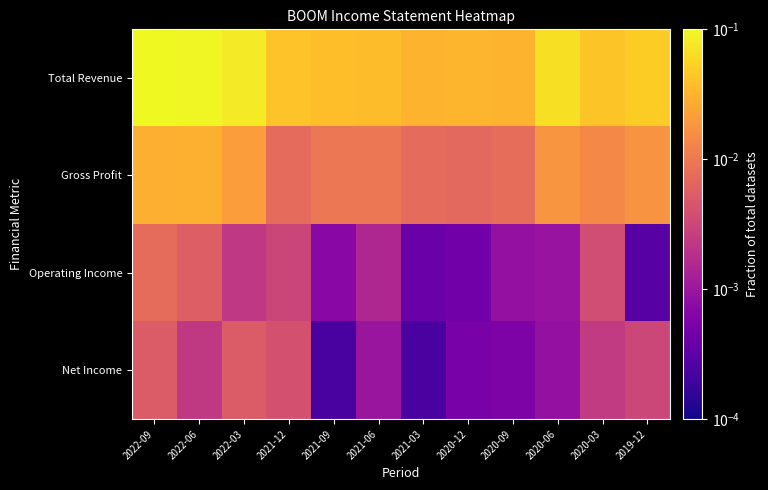

What is the spread (max minus min) of values at 2022-06?

0.1